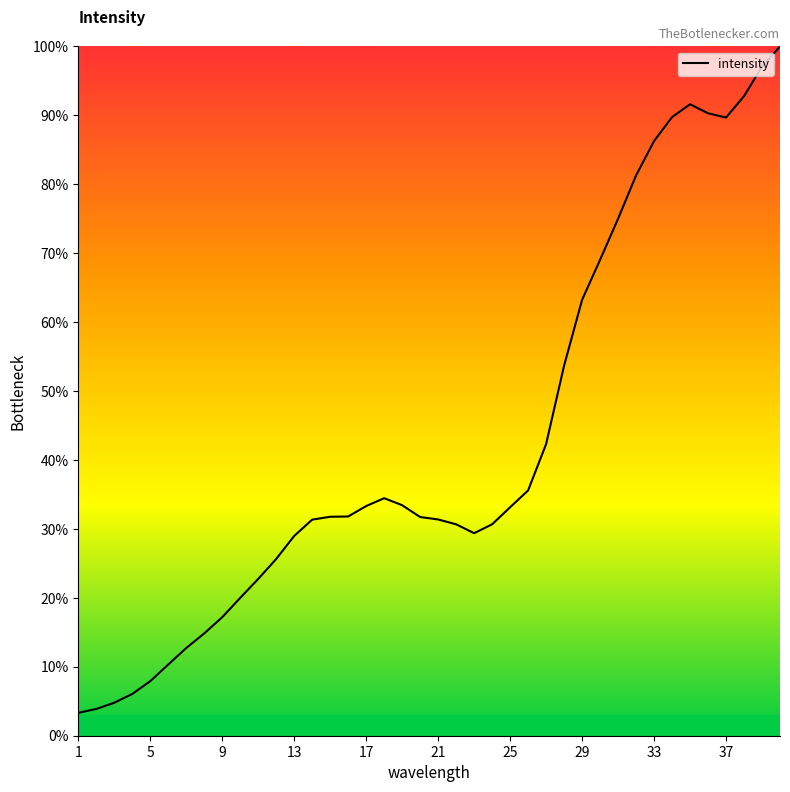

What is the greatest value displayed?

100.0